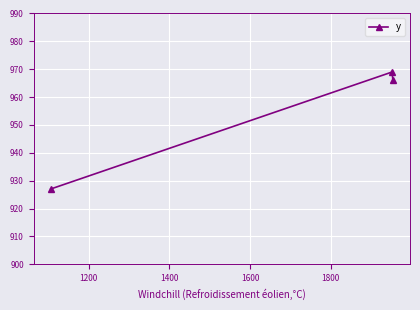

What is the greatest value displayed?

969